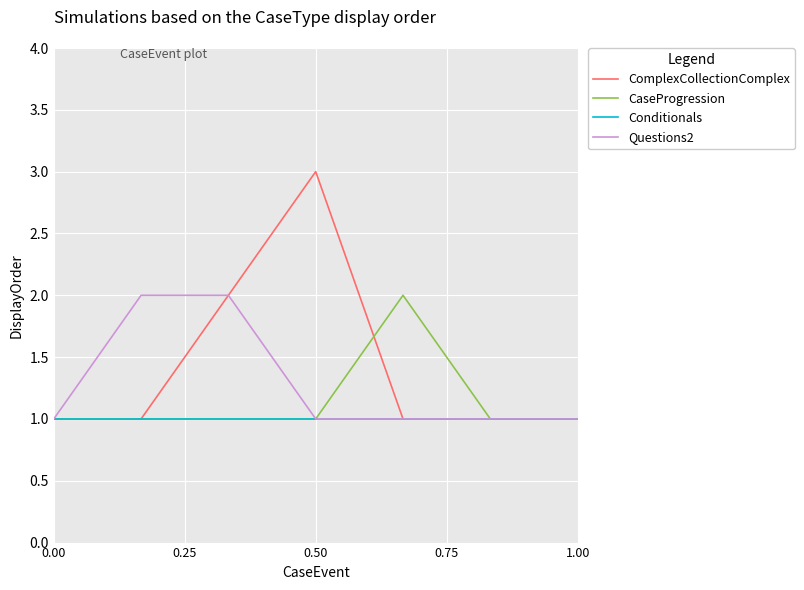

Which series has the largest range (max minus min)?

ComplexCollectionComplex